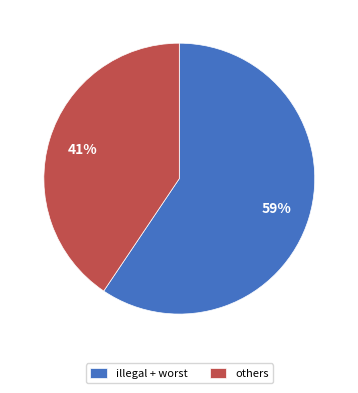

What is the largest slice in the pie chart?

illegal + worst